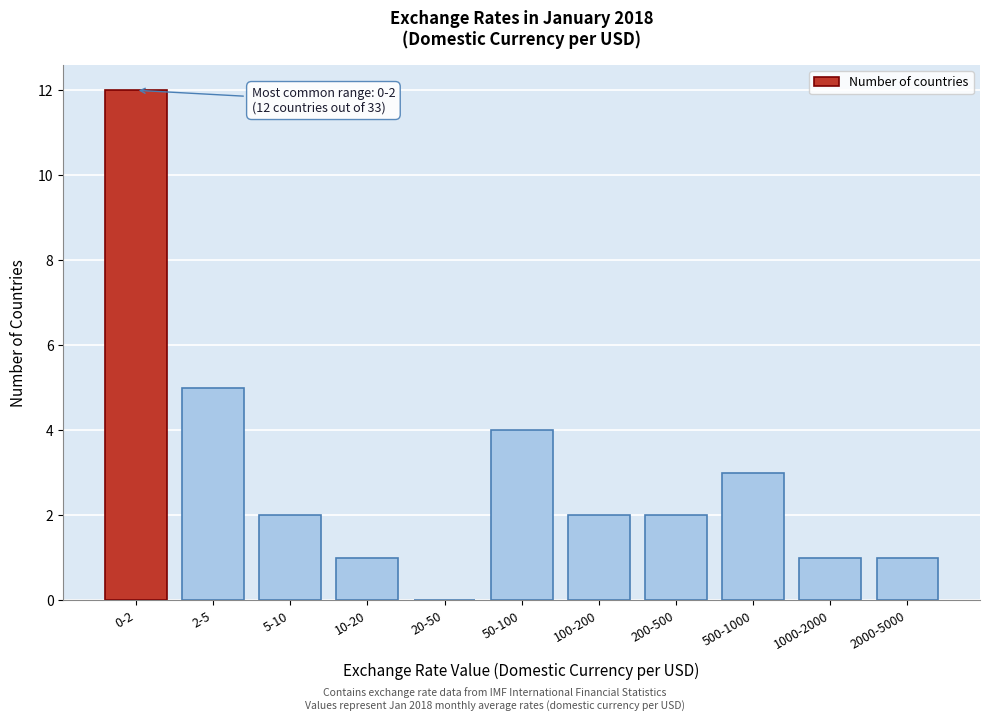

Reading left to right, list all the values displayed in this chart.

0-2=12	2-5=5	5-10=2	10-20=1	20-50=0	50-100=4	100-200=2	200-500=2	500-1000=3	1000-2000=1	2000-5000=1